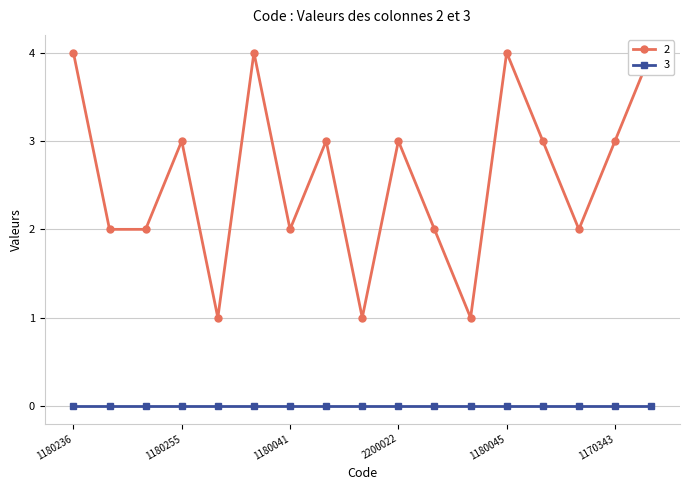

What is the greatest value displayed?

4